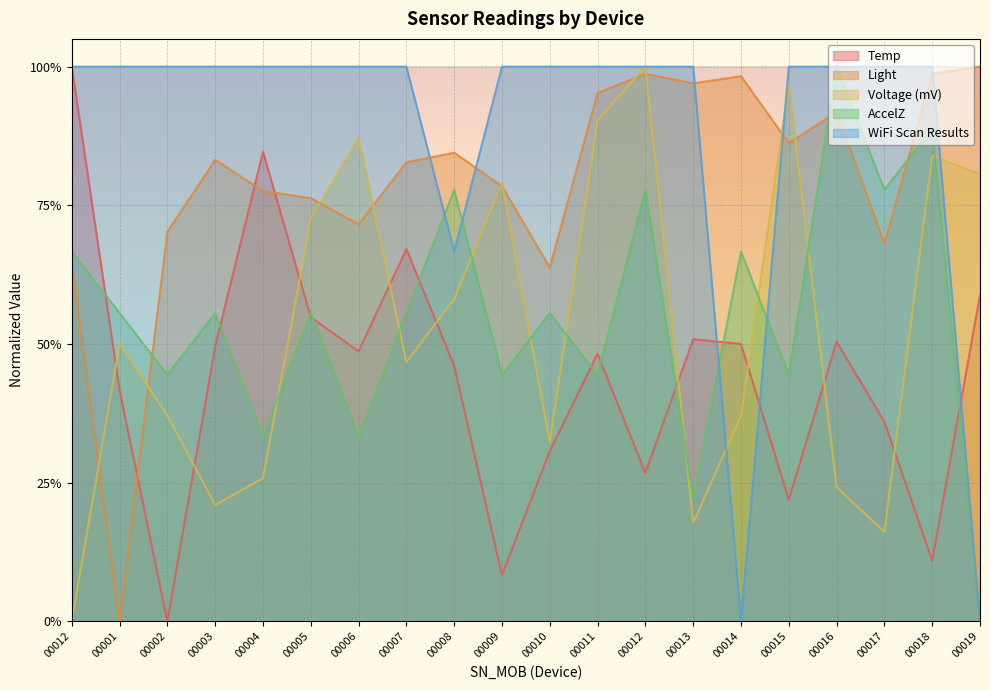

Count the number of categories in the chart.

20